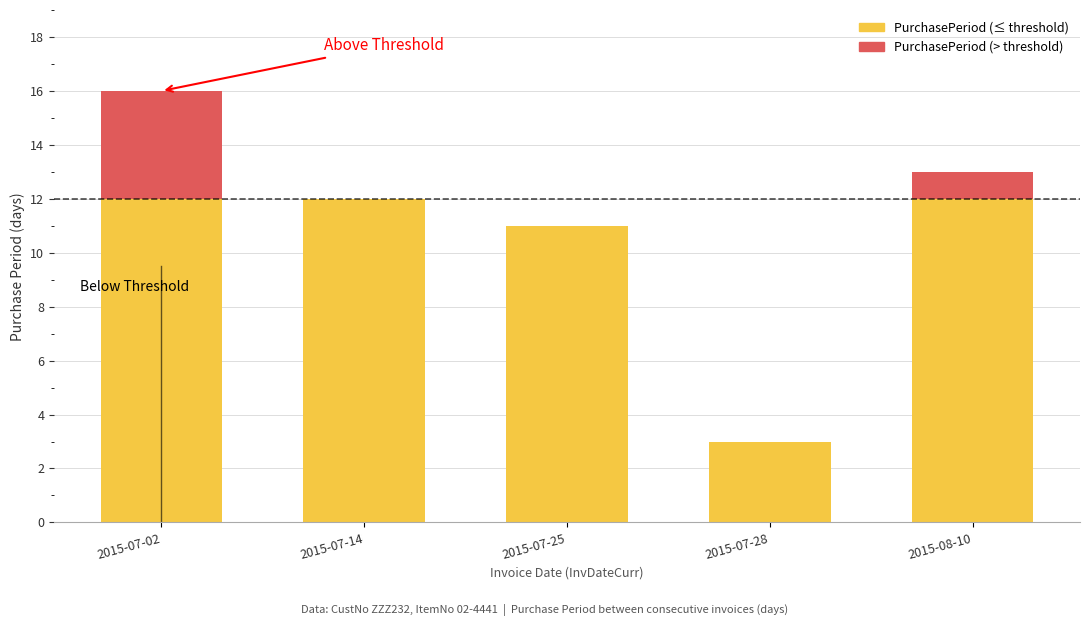

What is the total value across all series at 2015-07-02?

16